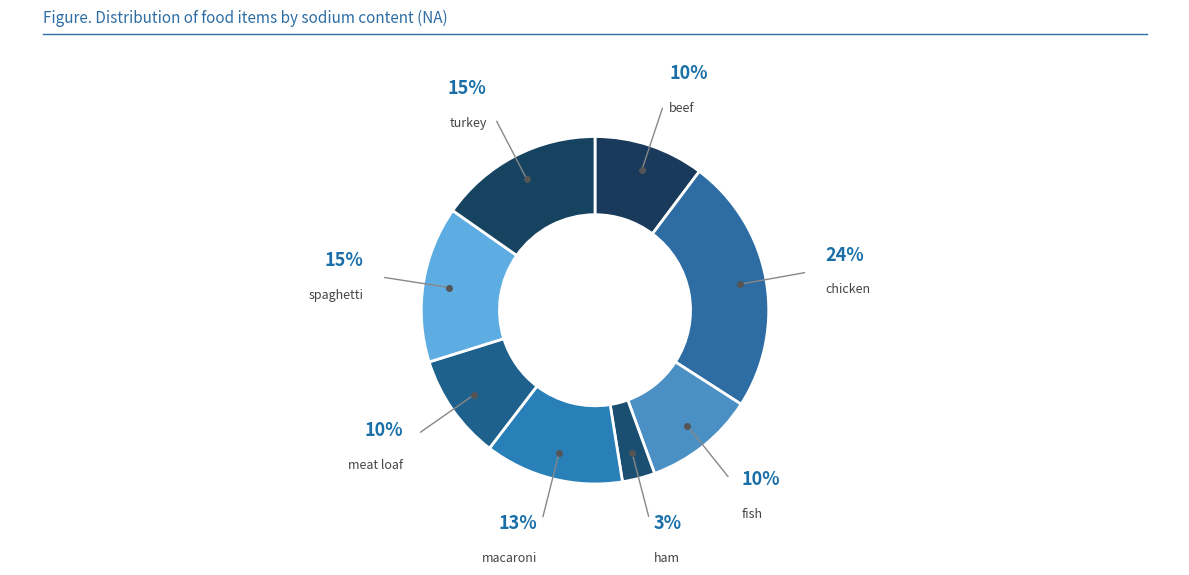

To the nearest percent, what portion does ham represent?

3%